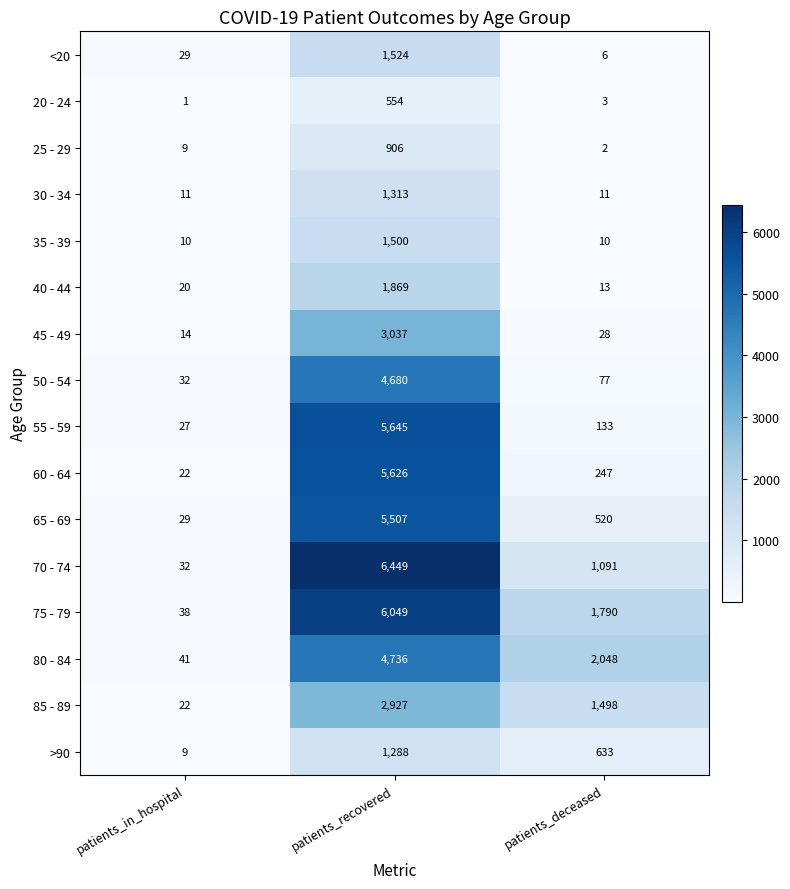

What is the maximum value shown in the chart?

6449